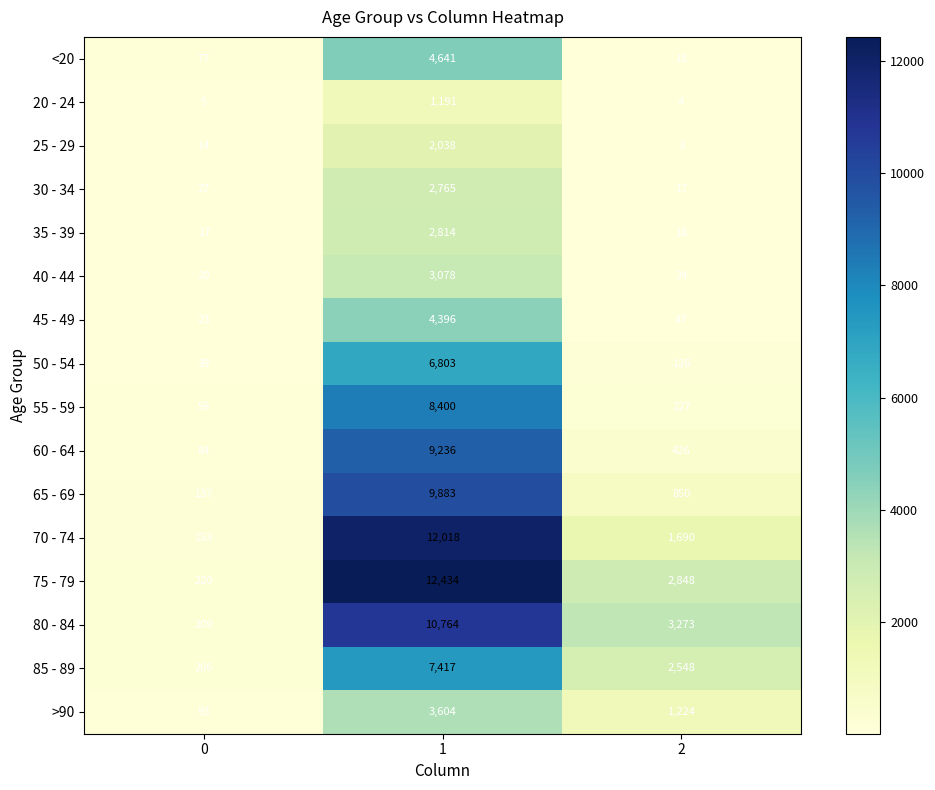

What is the total value across all series at 0?

1383